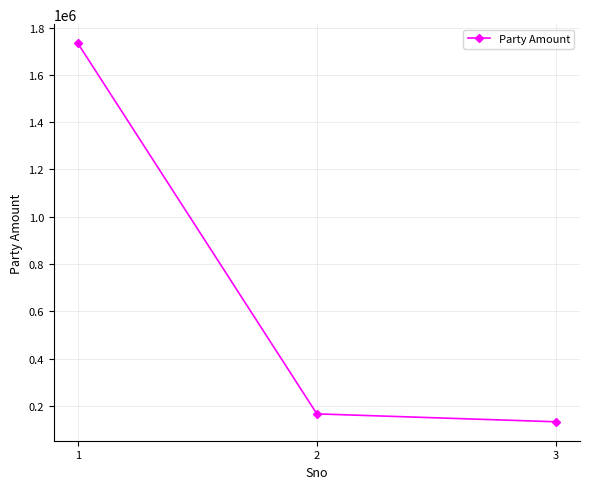

At which category does the chart reach its peak across all series?

1